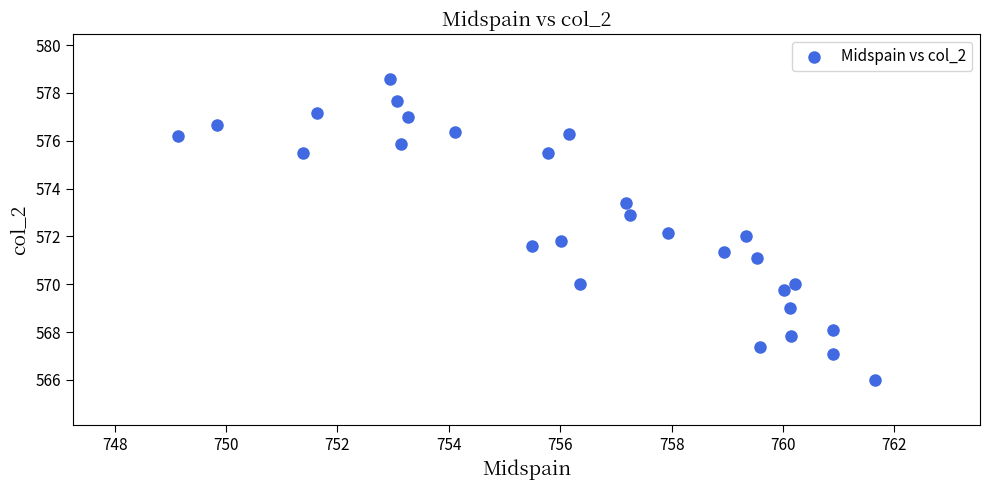

What is the range of X values (max minus min)?

12.5